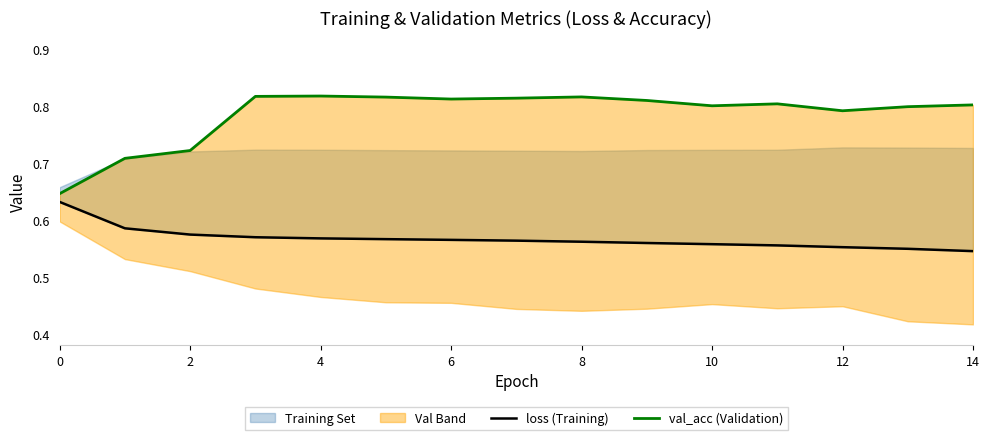

True or false: loss (Training) and val_acc (Validation) cross at least once.

False